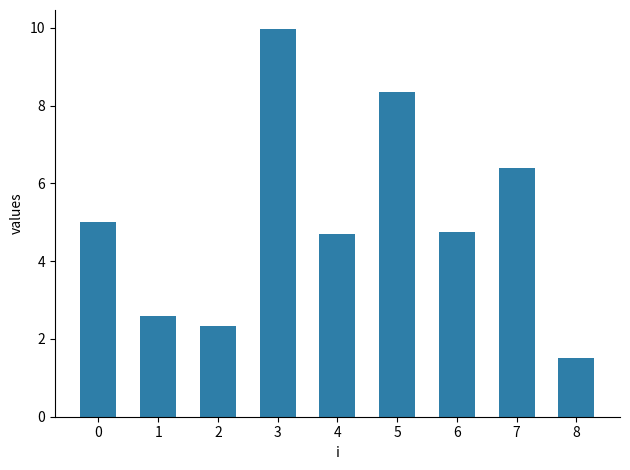

Reading right to left, extract all data points from this chart.

8=1.5	7=6.4	6=4.8	5=8.4	4=4.7	3=10.0	2=2.3	1=2.6	0=5.0